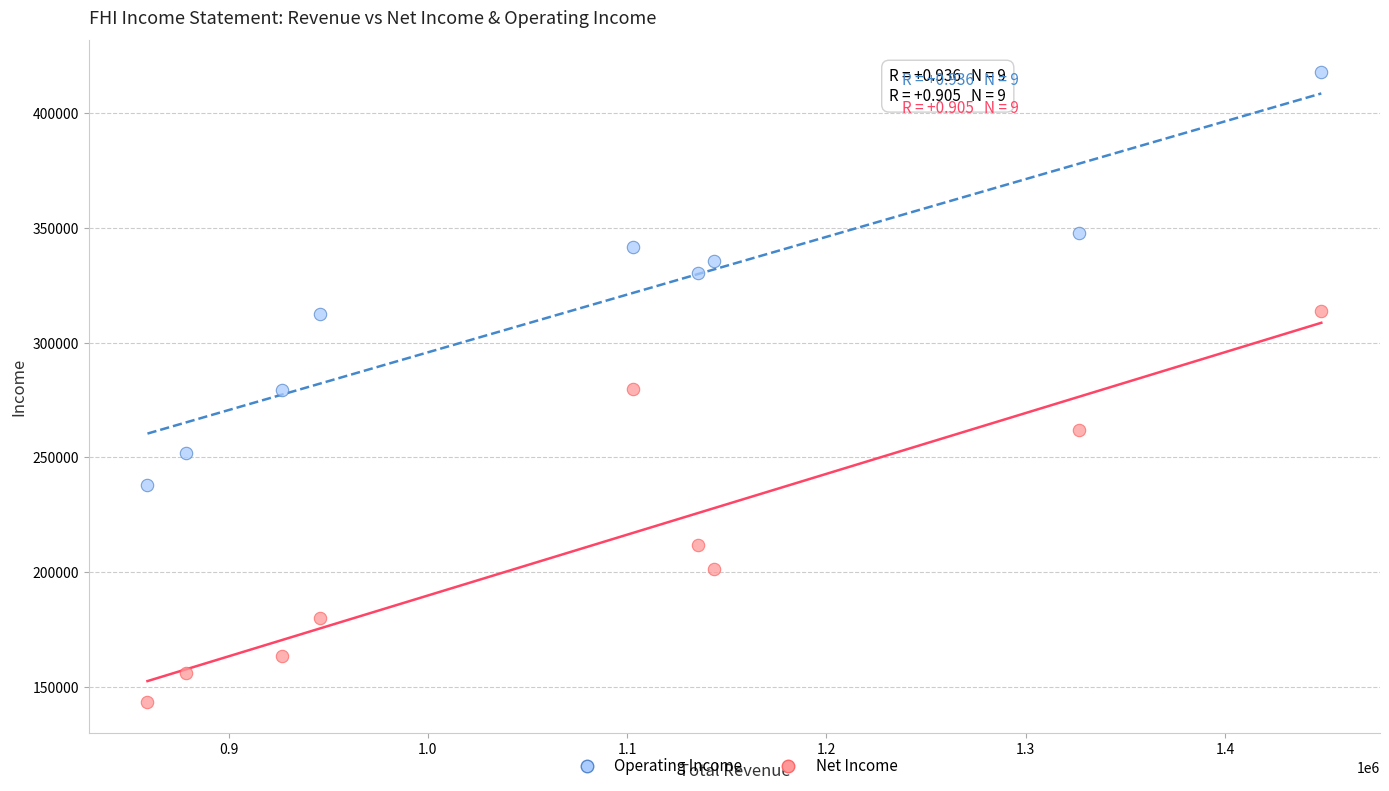

What are all the series names shown in the legend?

Operating Income, Net Income